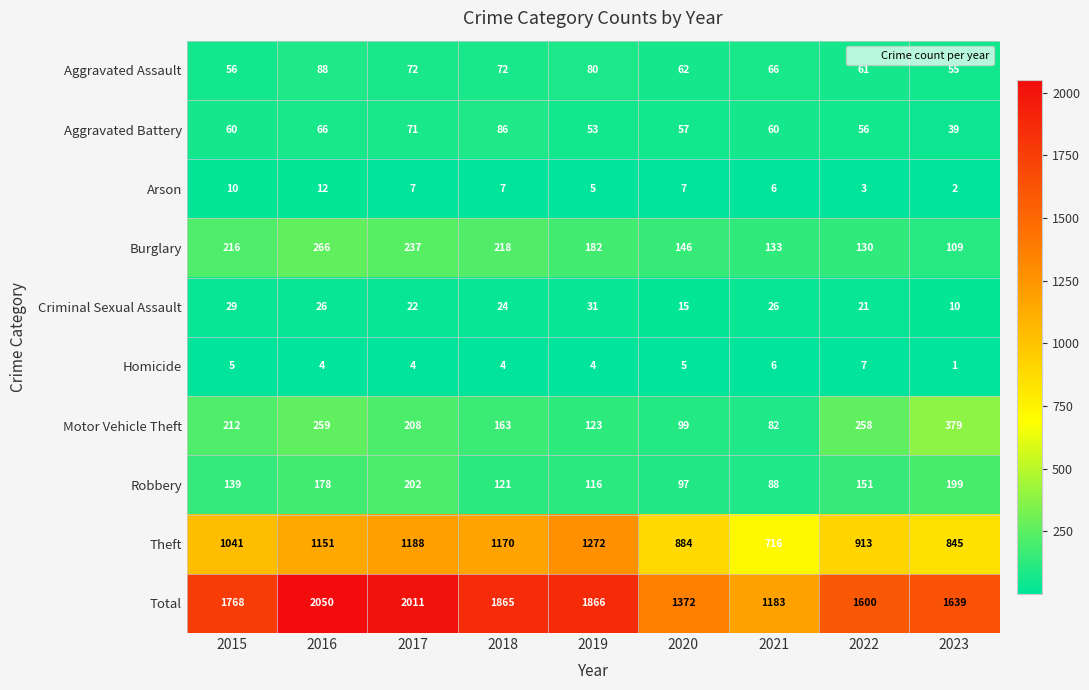

The value of Arson at 2016 is 19. True or false?

False